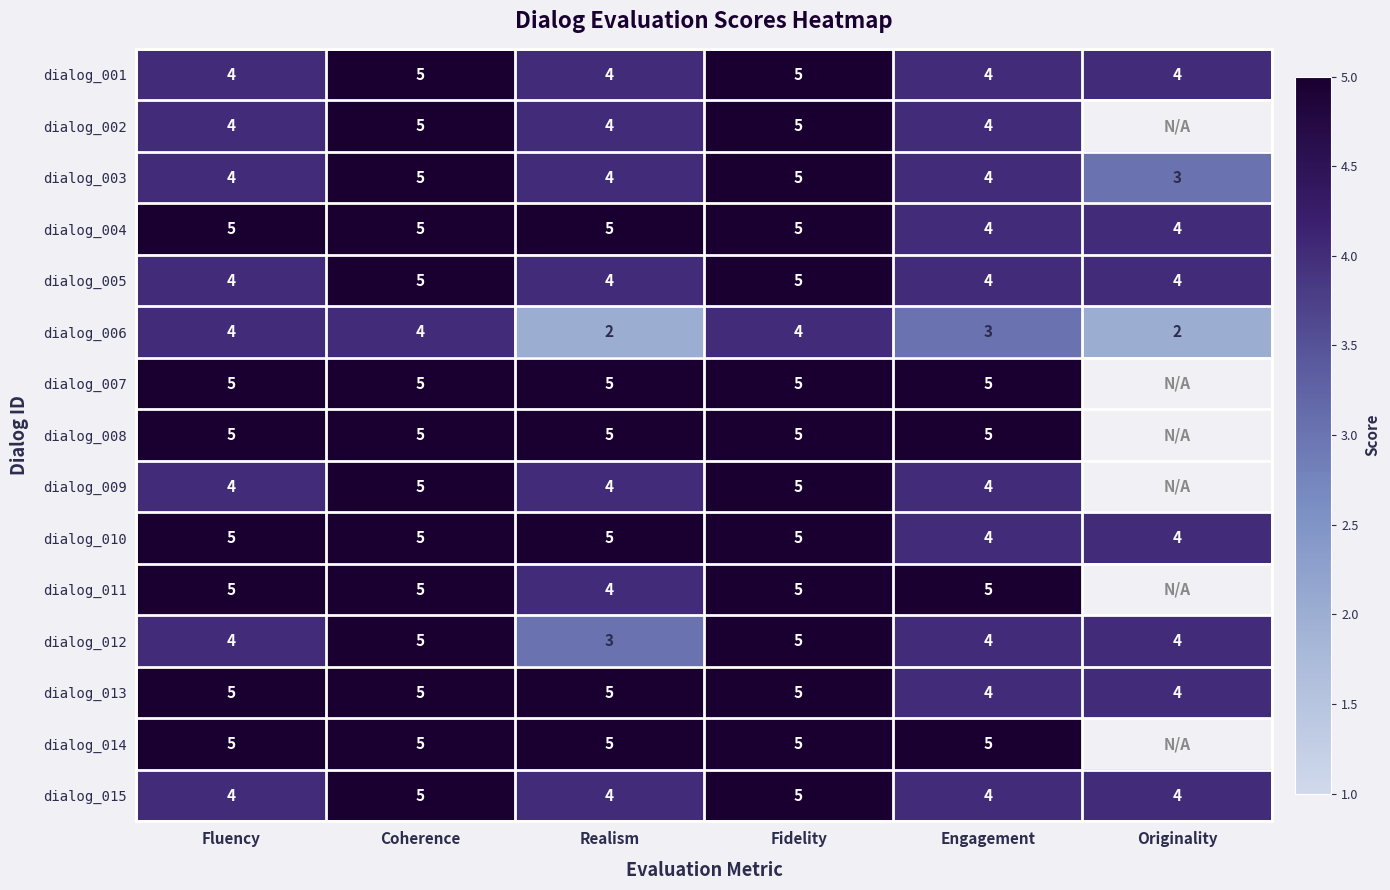

The value of dialog_010 at Originality is 6.7. True or false?

False